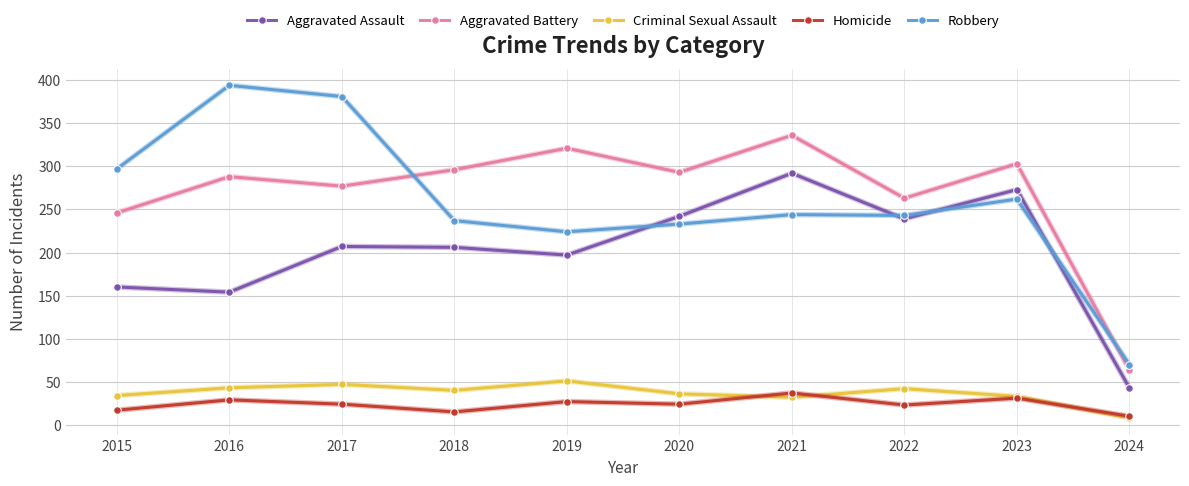

Does the chart display data point markers on the line(s)?

Yes